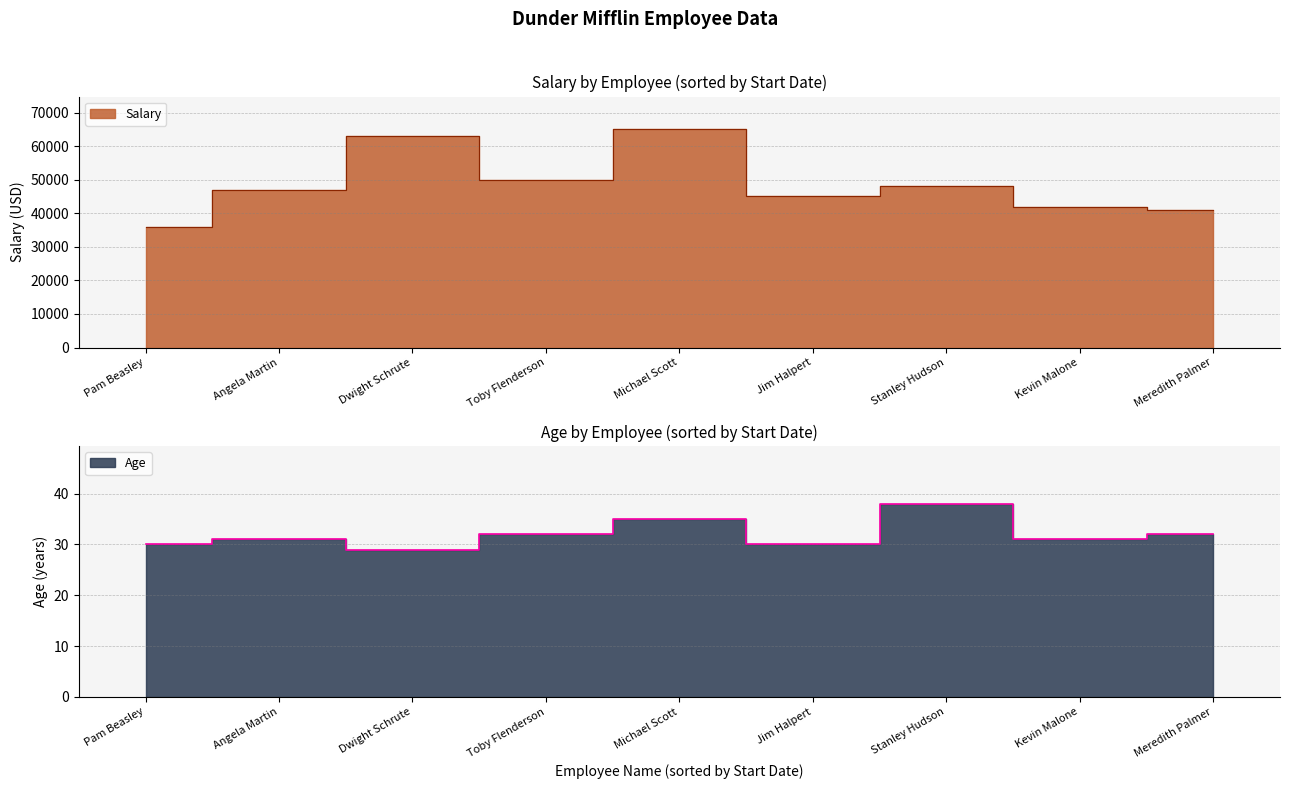

The value of Salary at 1/5/2000 is 71710. True or false?

False